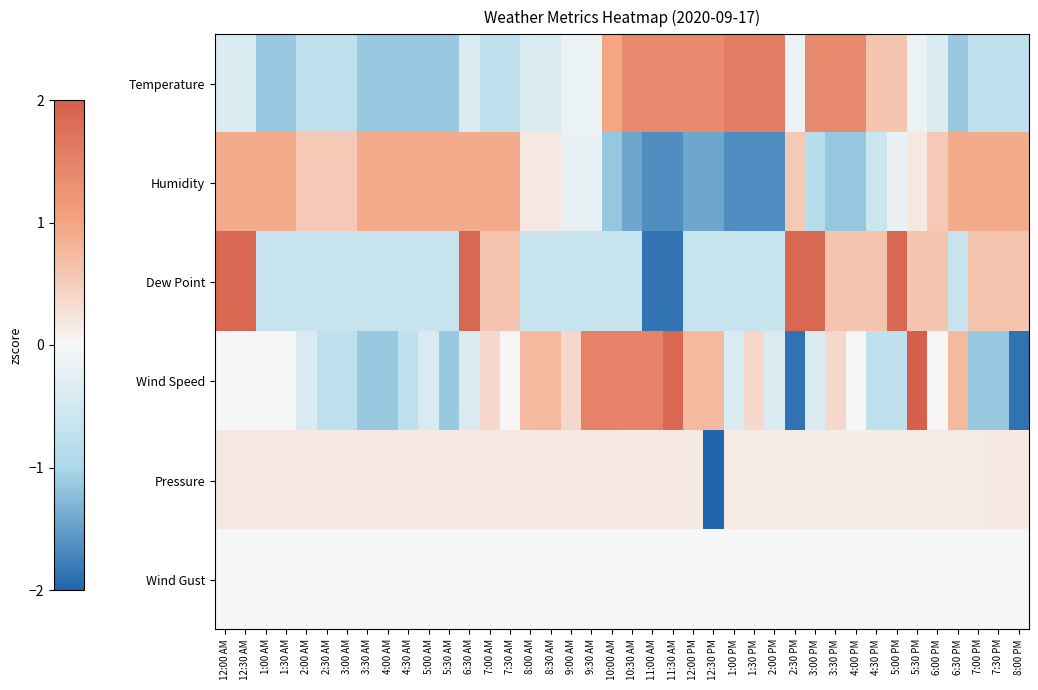

List the series in order of their peak value, highest first.

Wind Speed, Dew Point, Temperature, Humidity, Pressure, Wind Gust